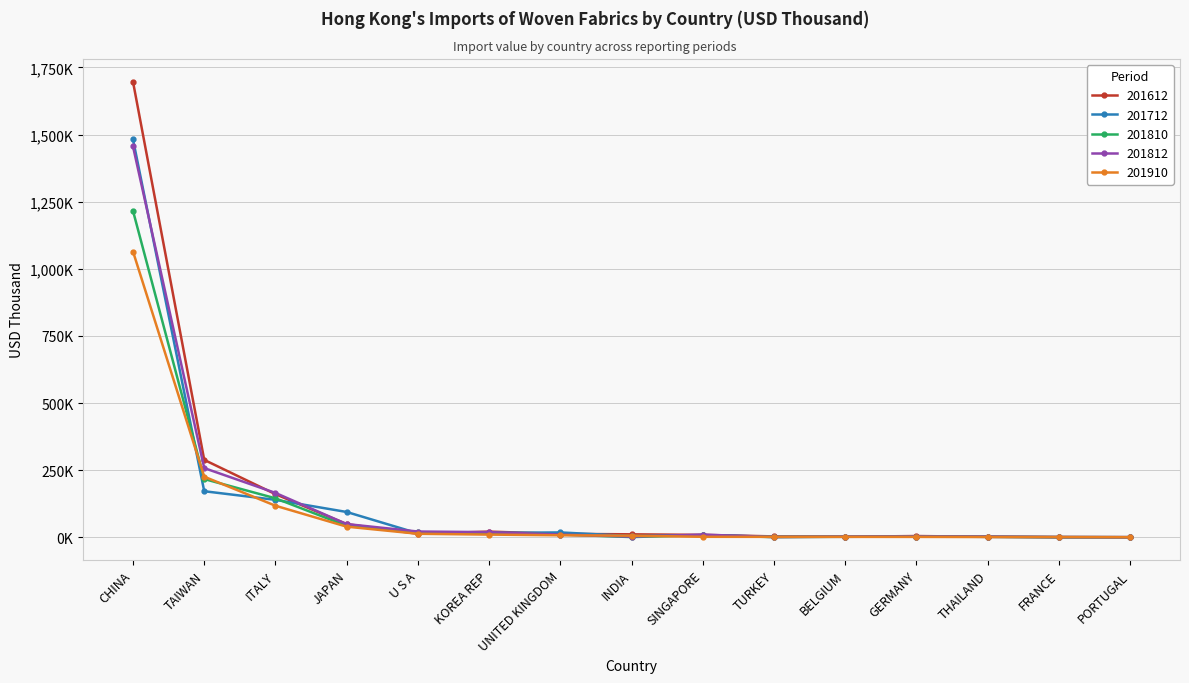

Is the value of 201910 at KOREA REP greater than the value of 201712 at BELGIUM?

Yes